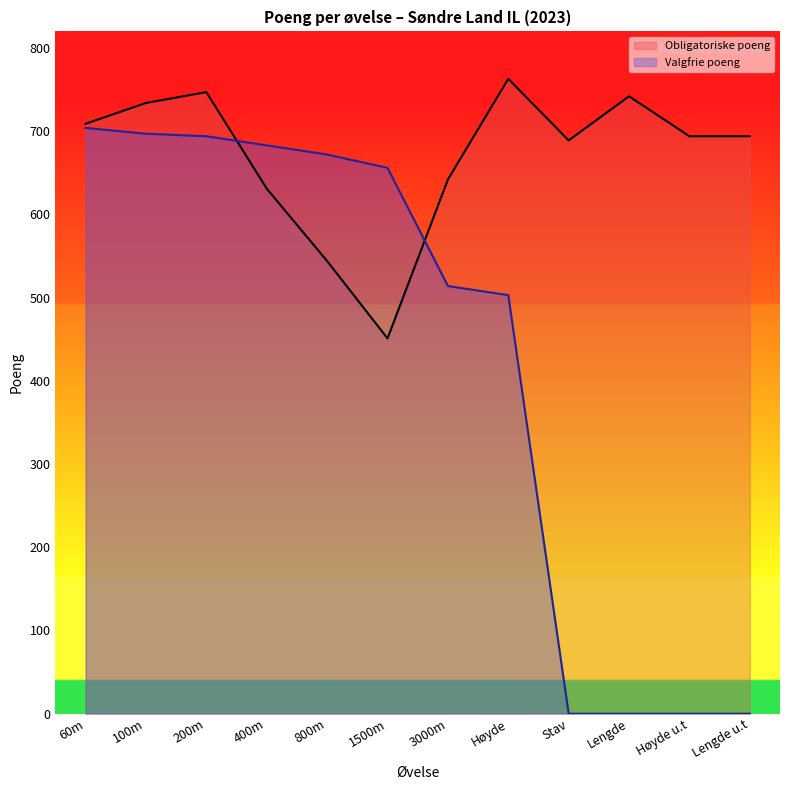

Rank the categories by Obligatoriske poeng value from lowest to highest.

1500m, 800m, 400m, 3000m, Stav, Høyde u.t, Lengde u.t, 60m, 100m, Lengde, 200m, Høyde